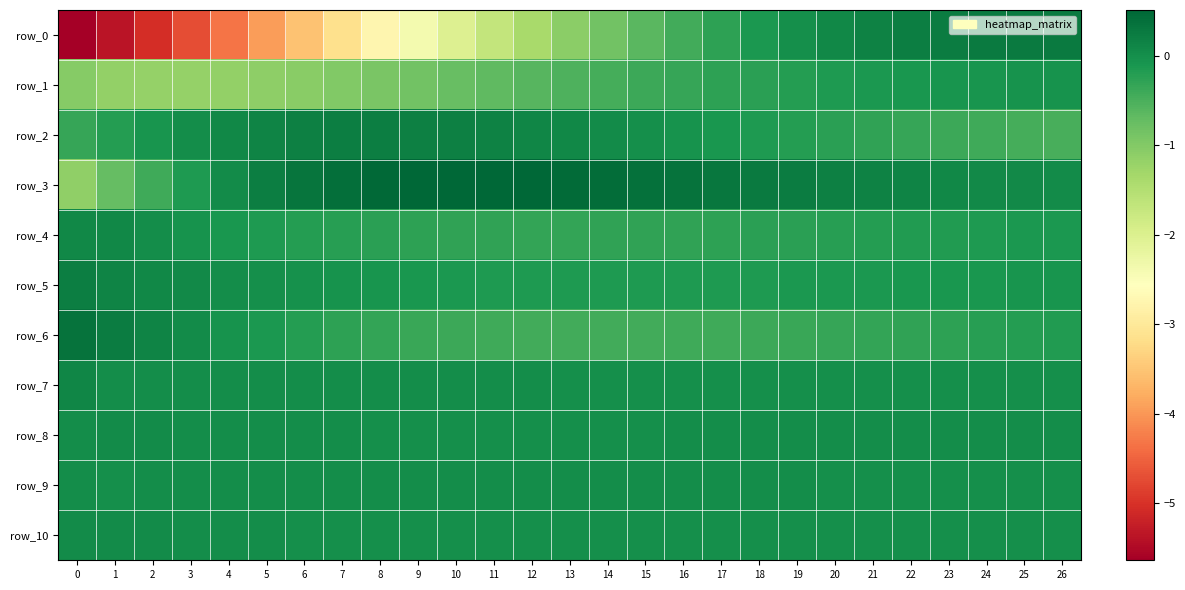

What is the sum of all row_3 values?

4.2